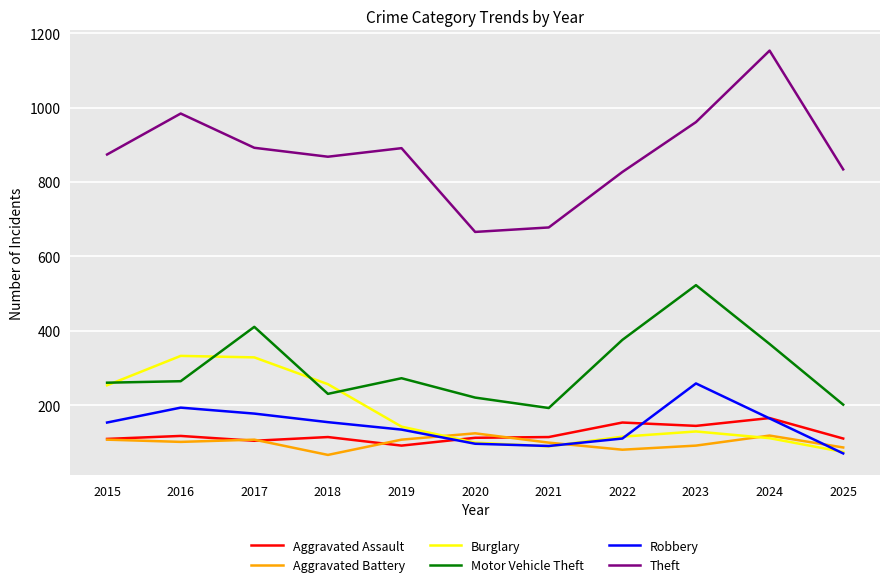

What are all the series names shown in the legend?

Aggravated Assault, Aggravated Battery, Burglary, Motor Vehicle Theft, Robbery, Theft